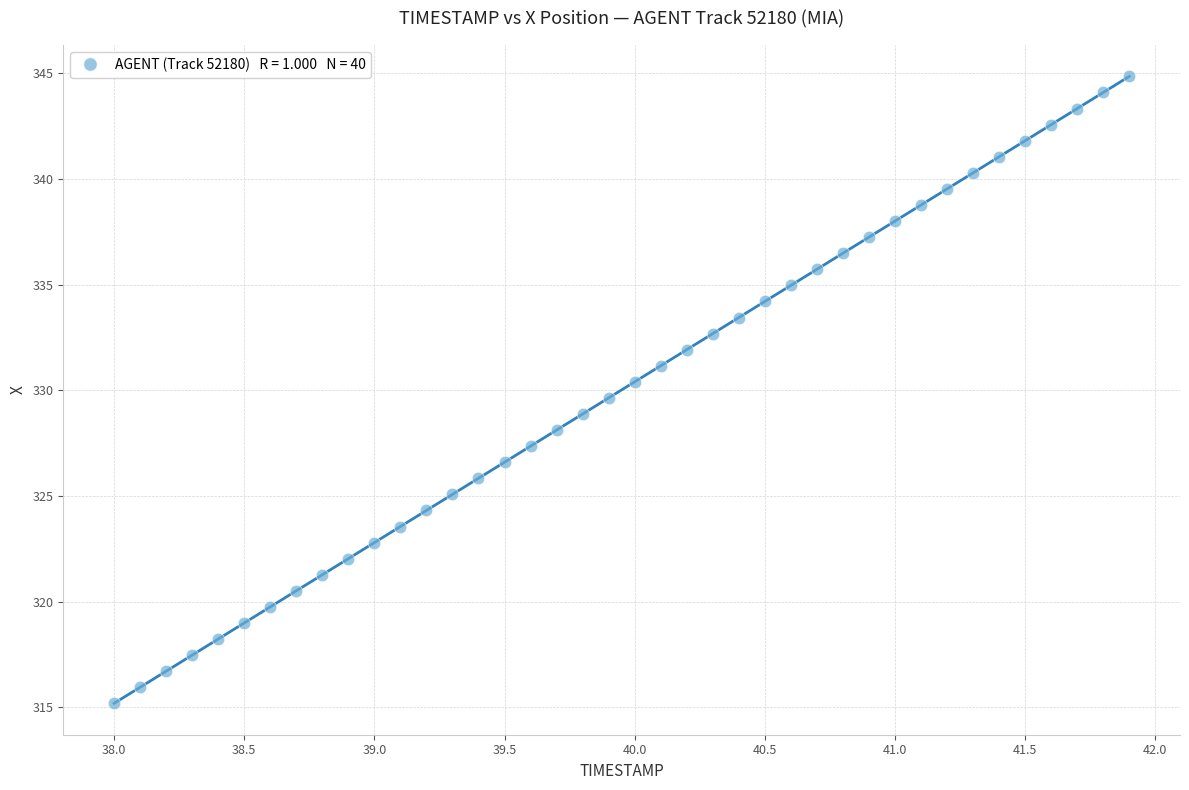

What is the range of Y values (max minus min)?

29.7